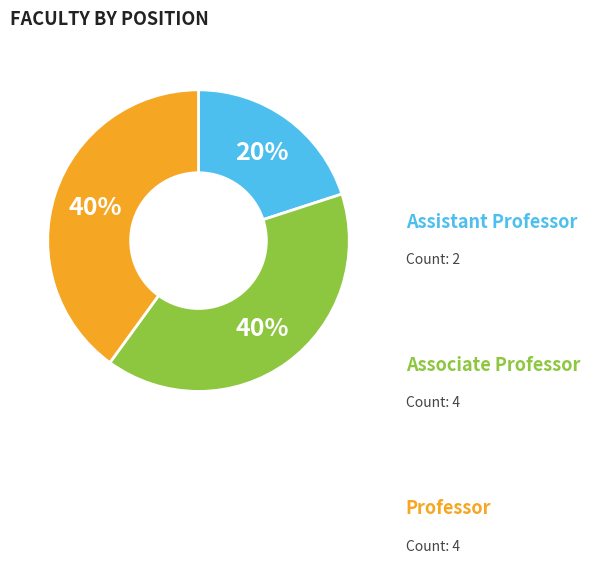

To the nearest percent, what portion does Professor represent?

40%